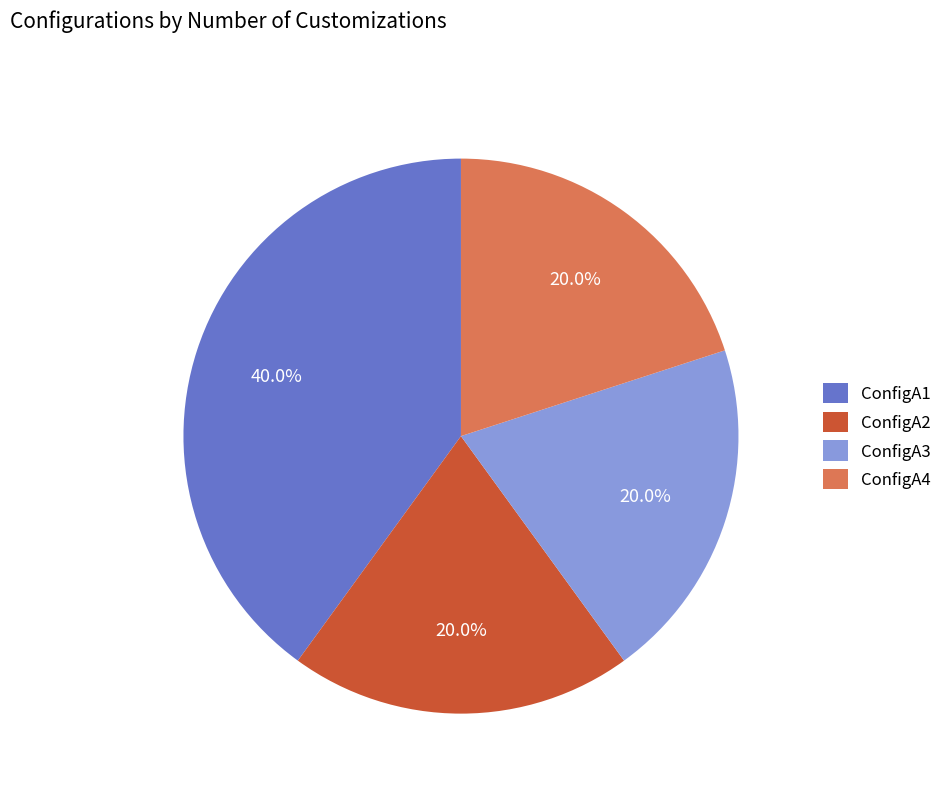

Is ConfigA2 the majority of the pie?

No